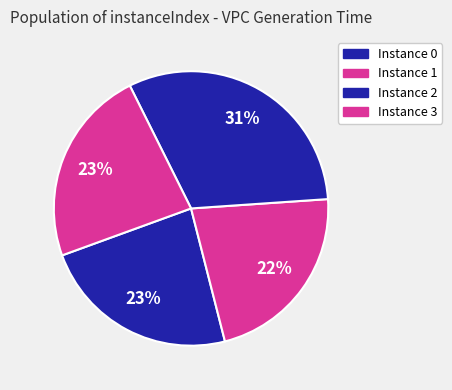

How many slices are in this pie chart?

4